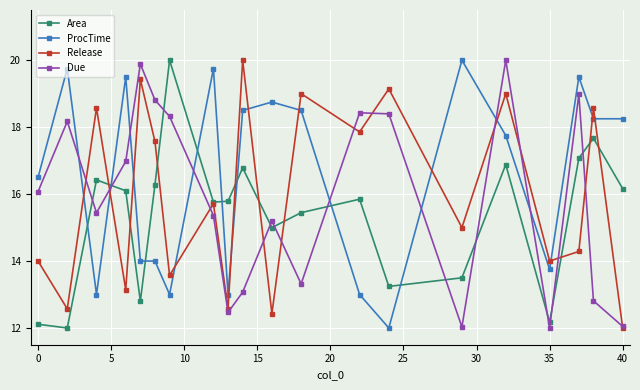

True or false: Due has more than 1 points higher than both neighbors.

True